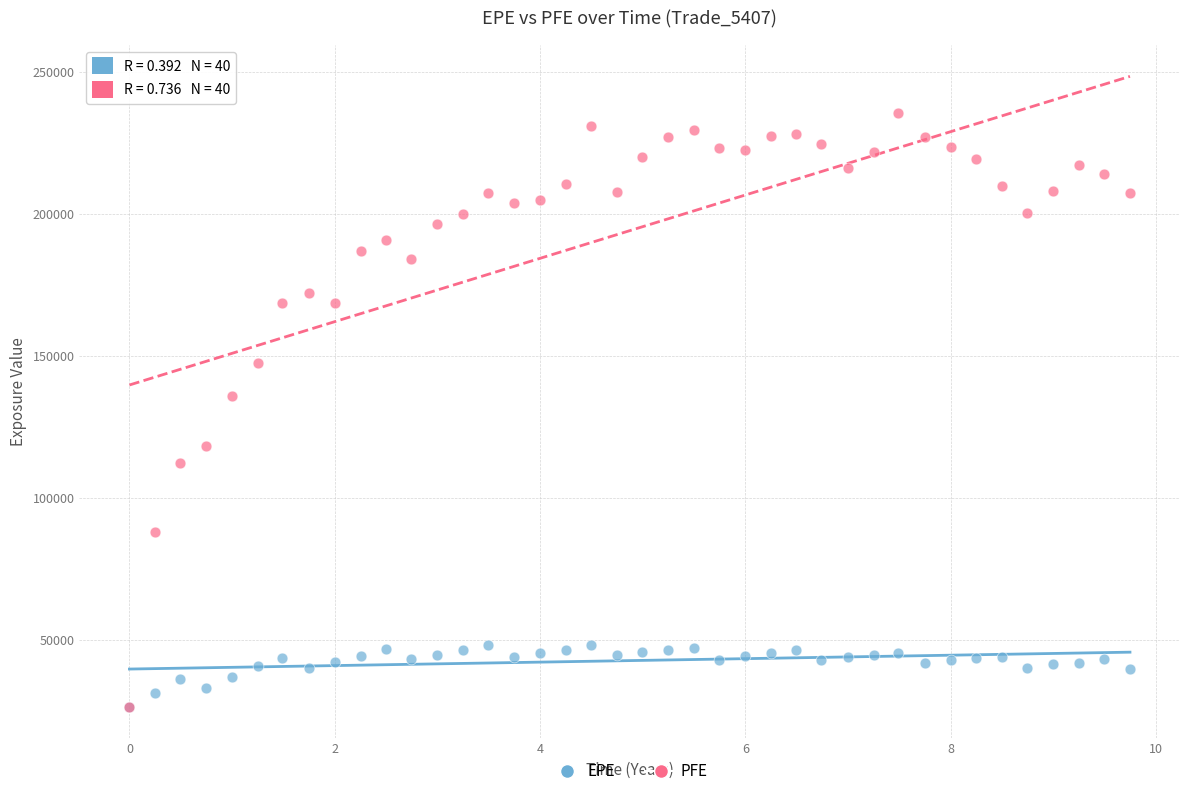

In the PFE series, what Y value is closest to 131013?

135943.0